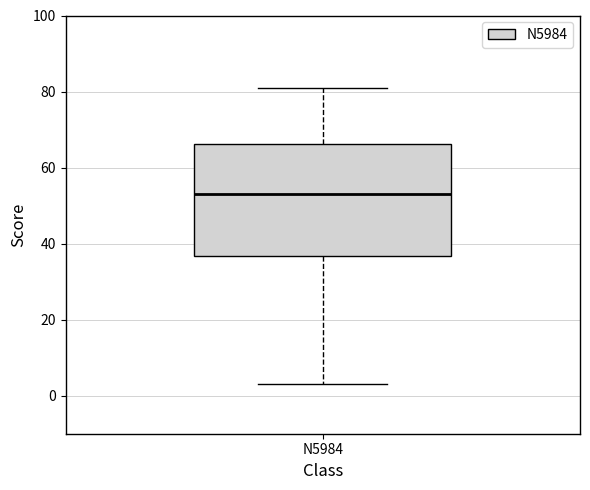

Where does the upper whisker of the box for N5984 end on the y-axis? The values are not printed on the chart, so give them approximately, as read against the axis.

82